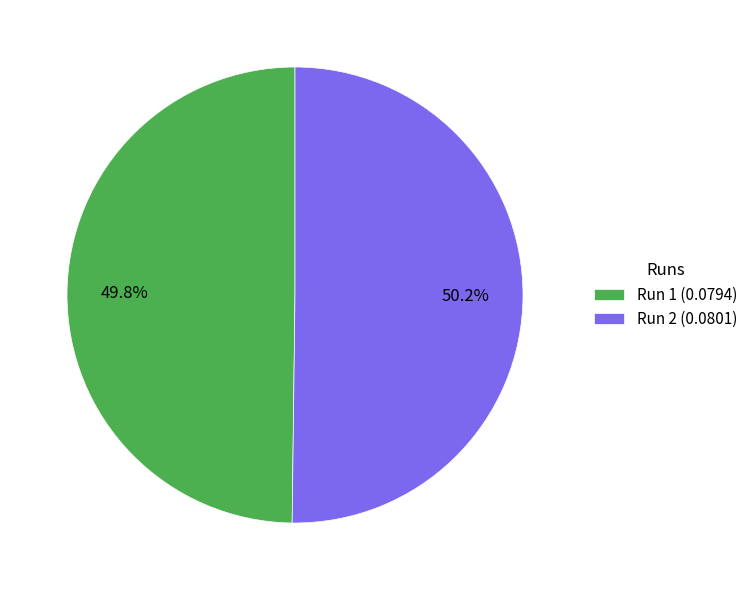

Does any single category account for the majority?

Yes